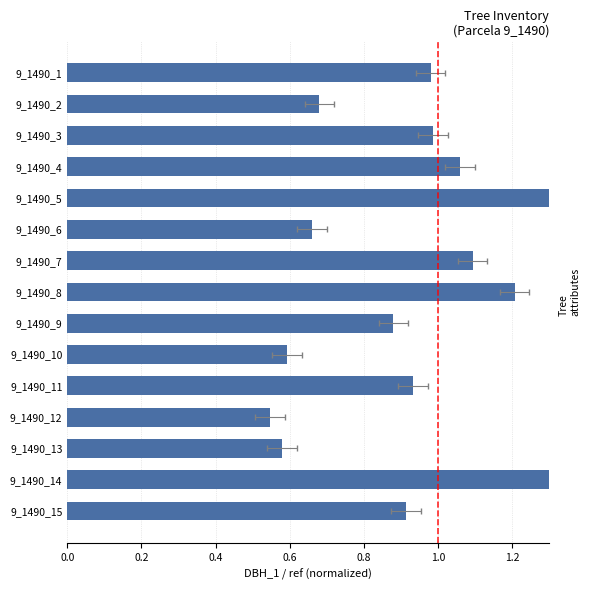

What is the sum of all values?

14.3